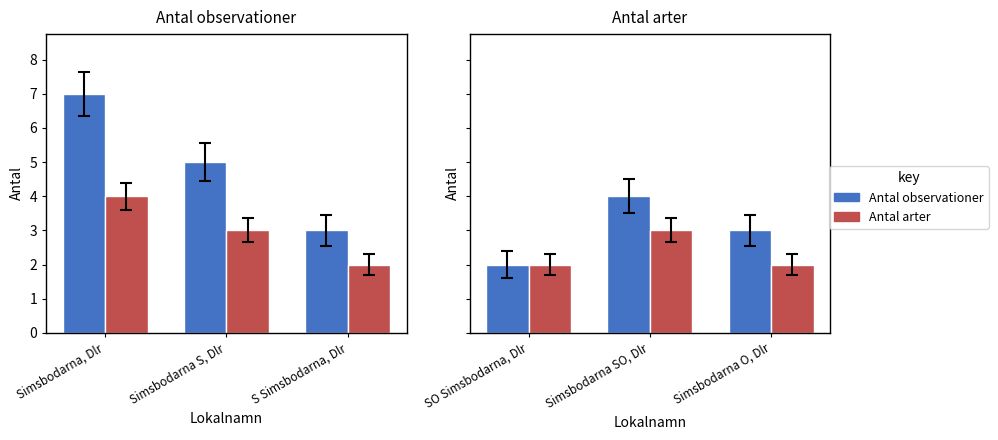

Are the bars grouped side by side (vs. stacked)?

Yes